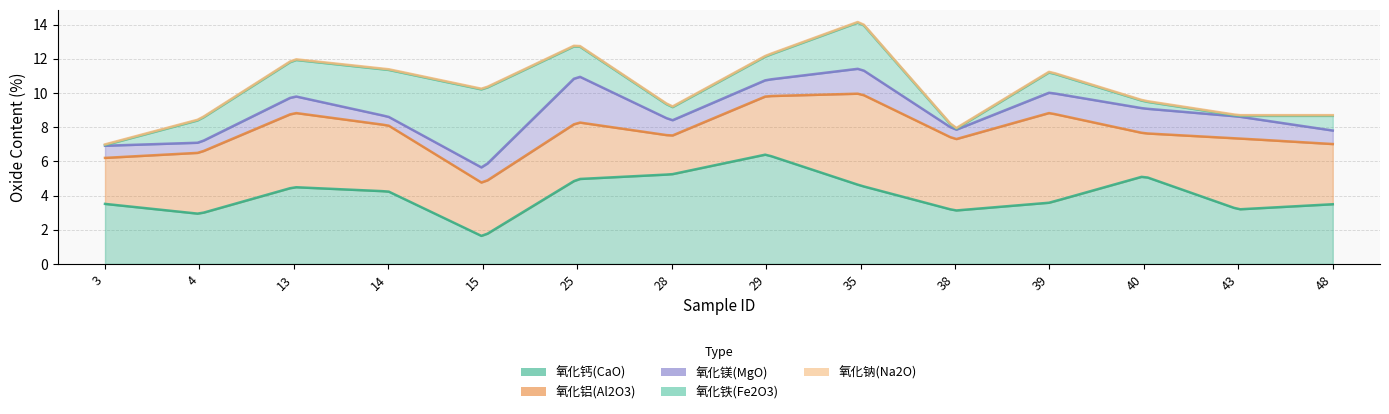

What is the value of the 氧化铁(Fe2O3) point at the 11th from the left?

1.2